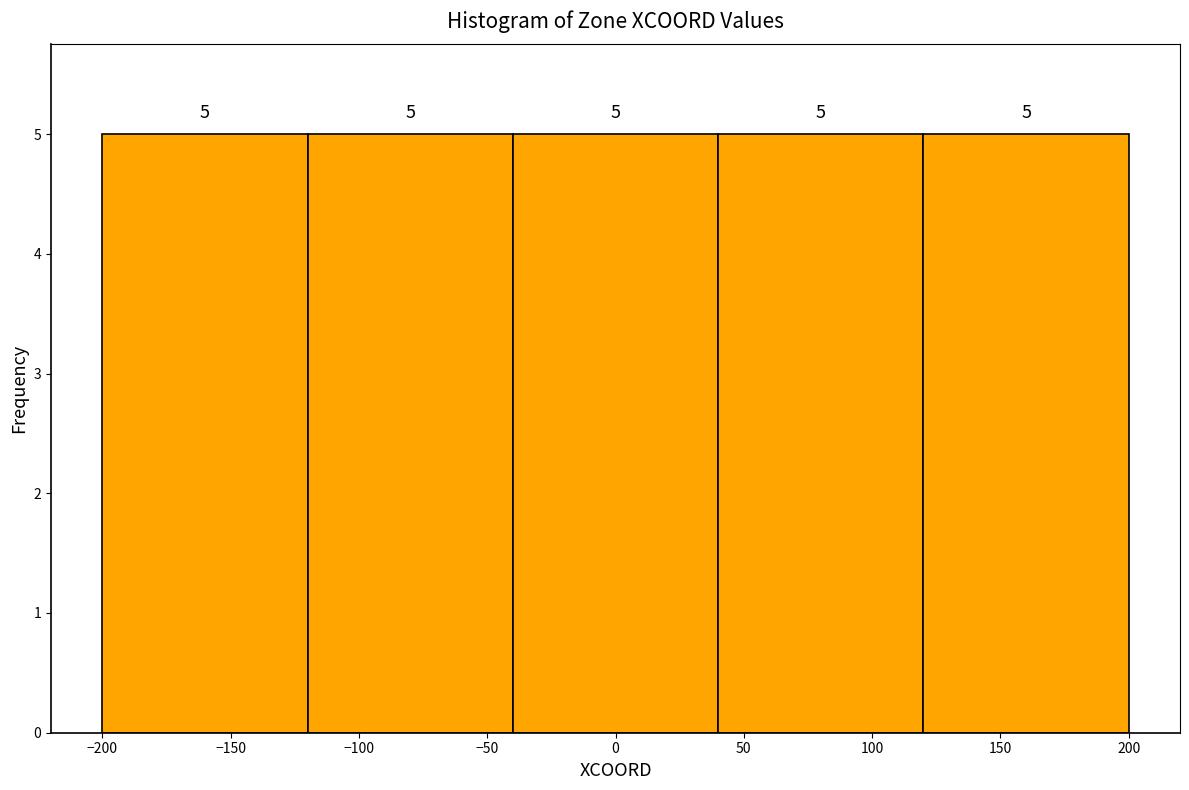

Reading left to right, transcribe this chart: for each bar, give the range it covers on the x-axis and its height.

-200 to -120: 5
-120 to -40: 5
-40 to 40: 5
40 to 120: 5
120 to 200: 5